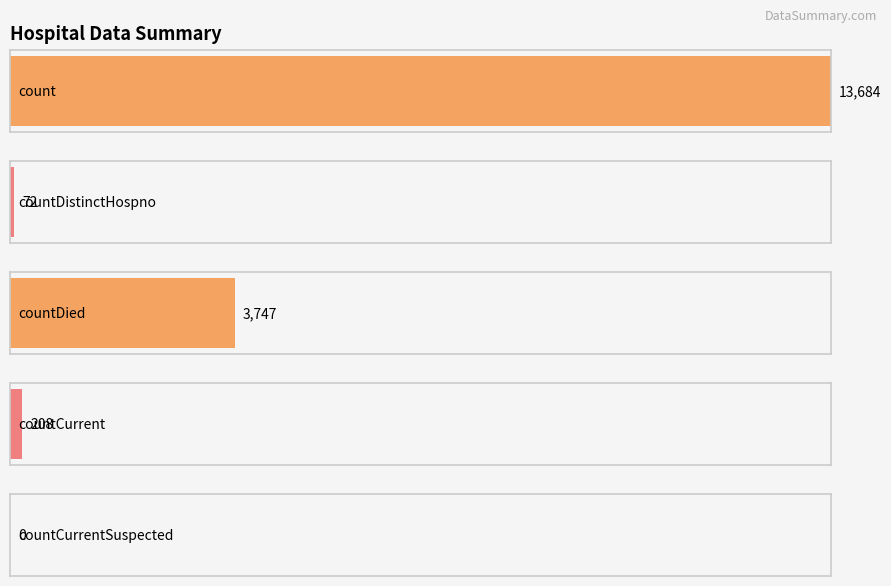

How many series are shown in this chart?

1